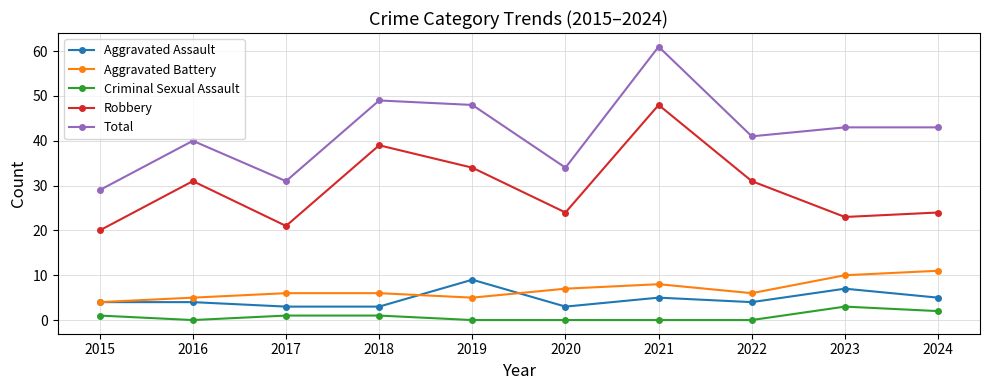

Which series has the widest spread of values?

Total